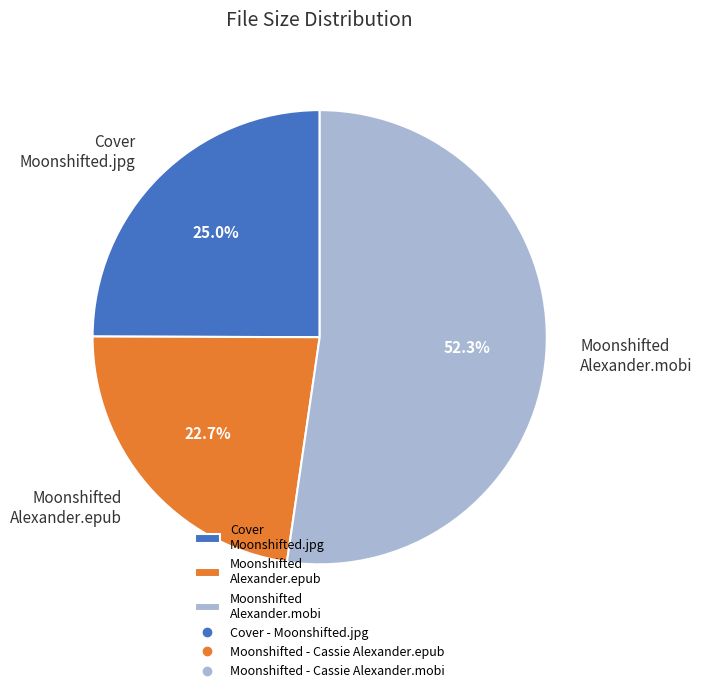

To the nearest percent, what is the difference between the largest and smallest slice percentages?

30%